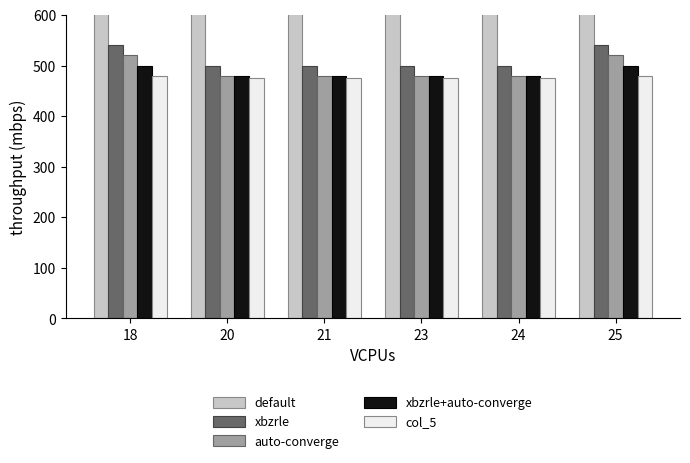

Which series changed the most between 21 and 24?

default